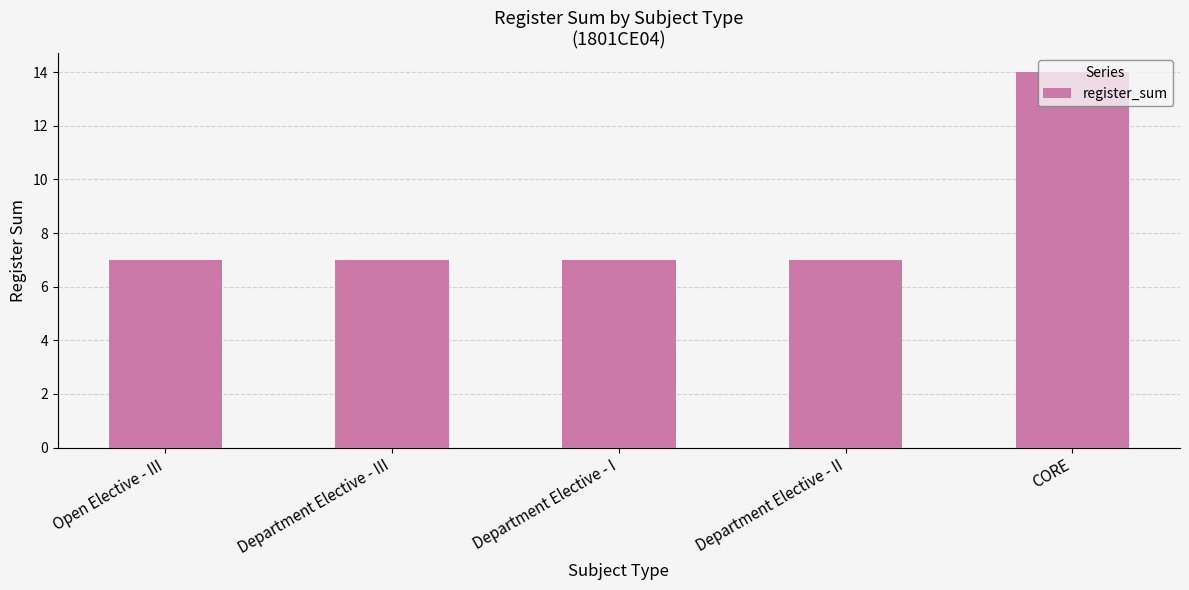

Count the number of data series in this chart.

1